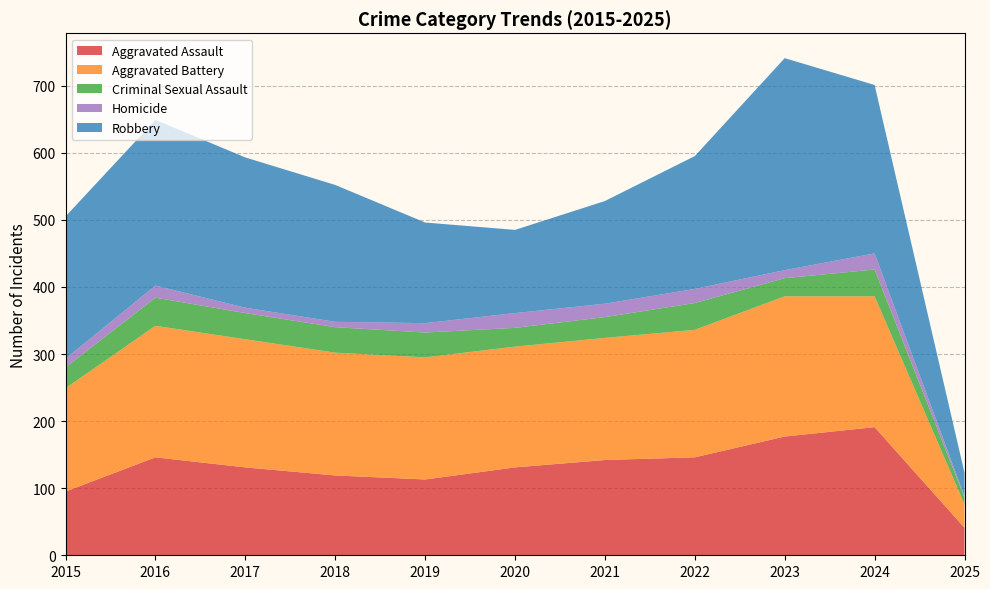

Reading left to right, what are all the values shown in this chart?

Aggravated Assault: 2015=95	2016=146	2017=131	2018=119	2019=113	2020=131	2021=142	2022=146	2023=177	2024=191	2025=41
Aggravated Battery: 2015=154	2016=196	2017=191	2018=183	2019=182	2020=180	2021=182	2022=190	2023=209	2024=195	2025=35
Criminal Sexual Assault: 2015=31	2016=42	2017=39	2018=38	2019=37	2020=28	2021=31	2022=40	2023=27	2024=40	2025=10
Homicide: 2015=13	2016=18	2017=8	2018=8	2019=14	2020=22	2021=20	2022=21	2023=12	2024=24	2025=2
Robbery: 2015=212	2016=247	2017=224	2018=204	2019=150	2020=124	2021=153	2022=198	2023=316	2024=251	2025=35